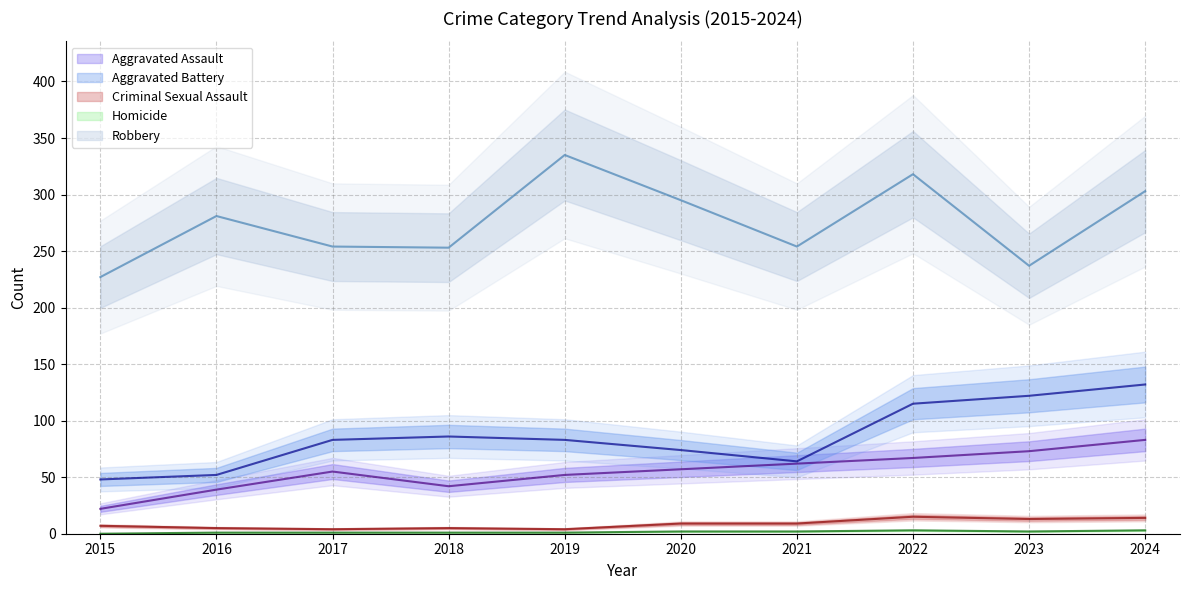

At which category is the sum across all series the highest?

2024